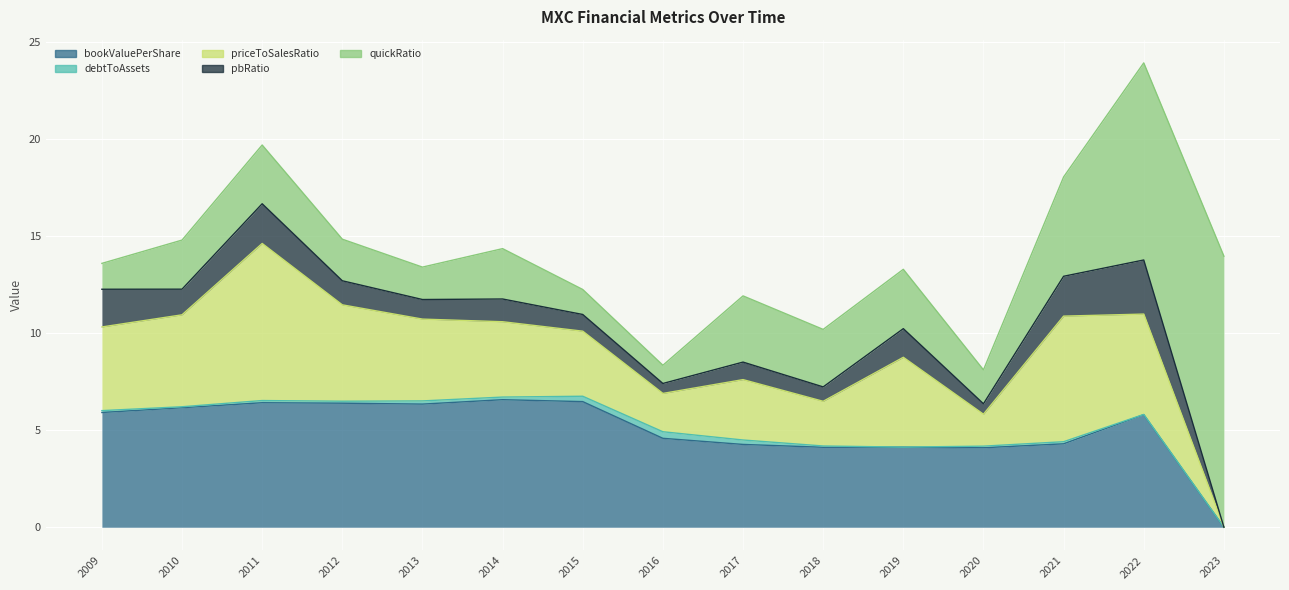

What is the sum of the quickRatio values at 2016 and 2022?

11.1